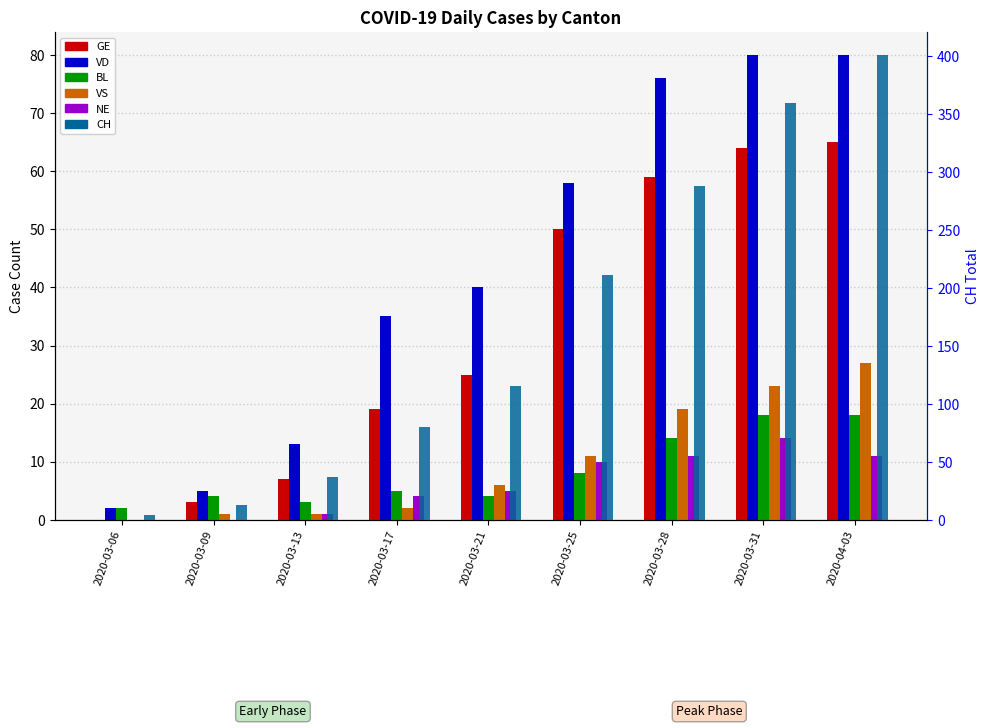

At which label does CH reach its peak?

2020-04-03